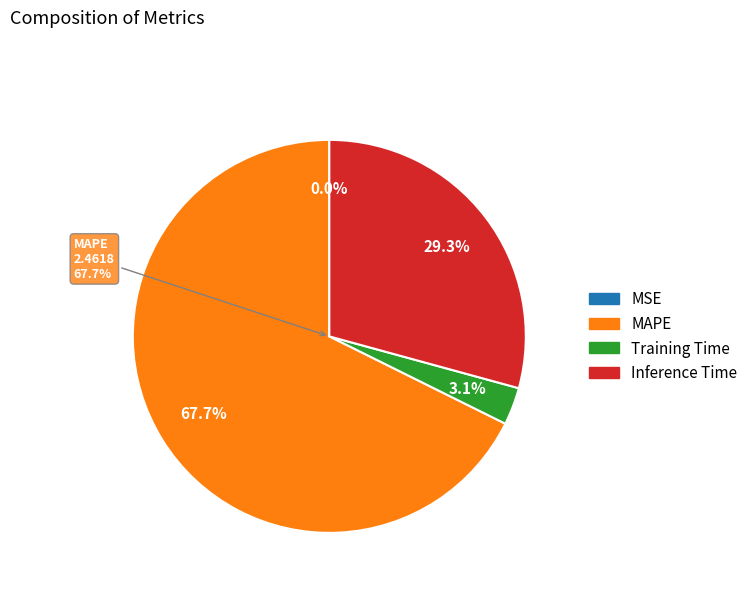

What is the majority slice?

MAPE